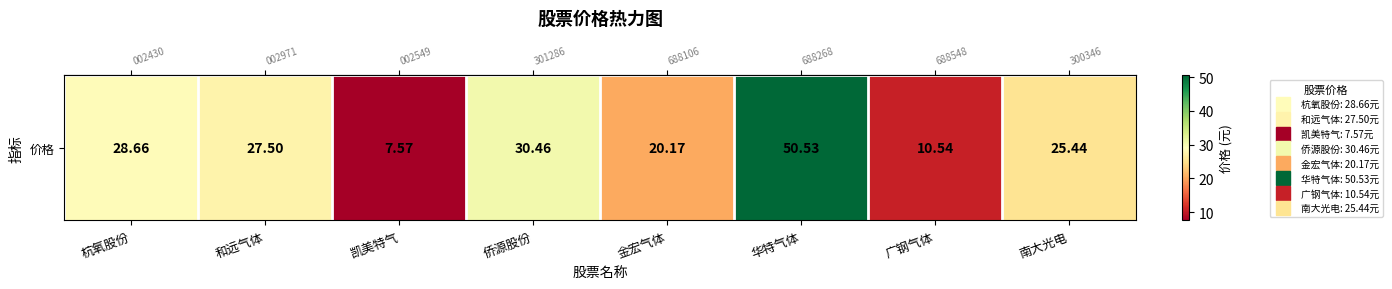

Which has a higher value, 金宏气体 or 广钢气体?

金宏气体